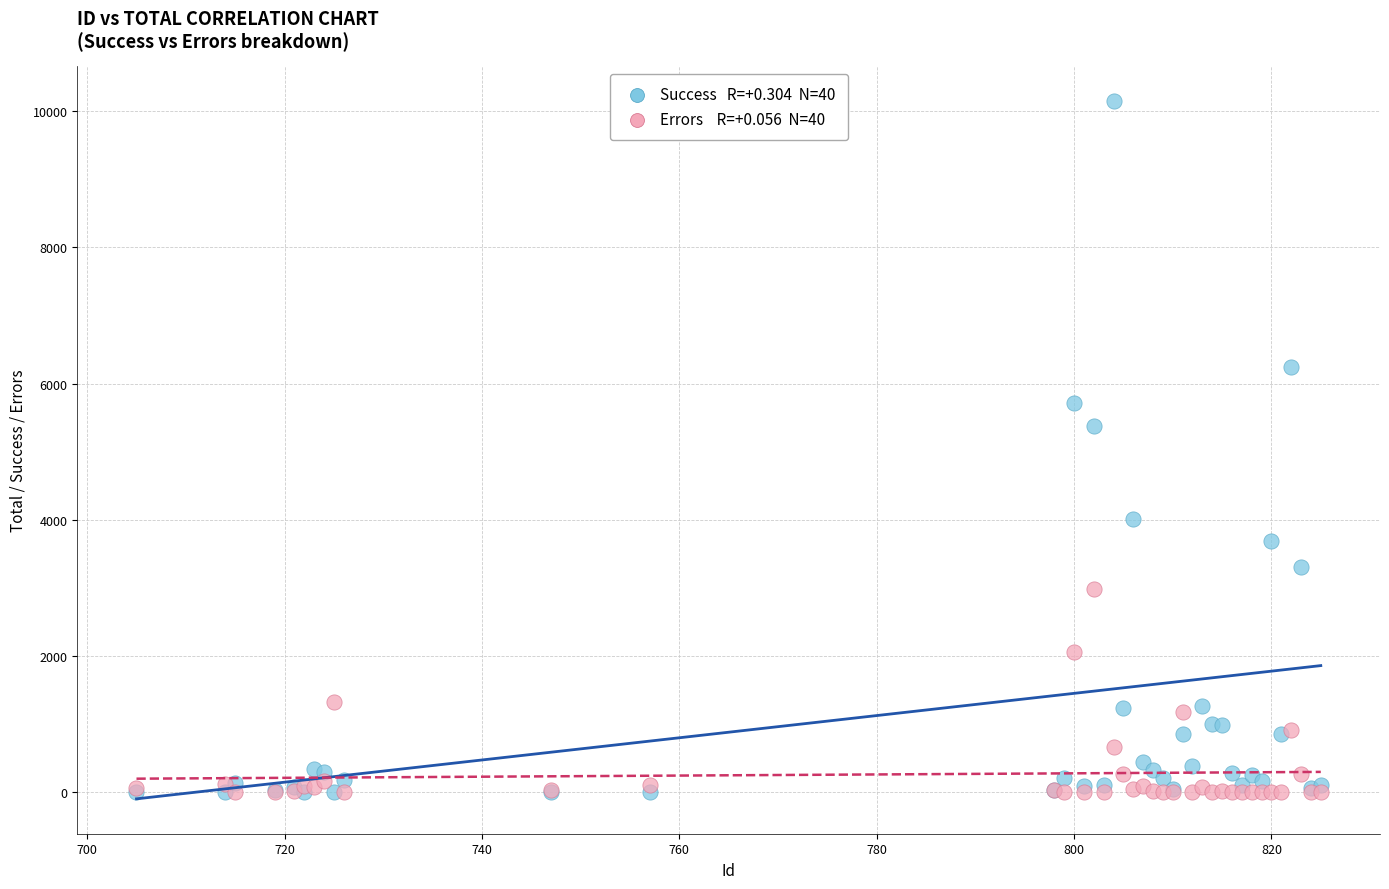

Across all series, what Y value is closest to 5072?

5376